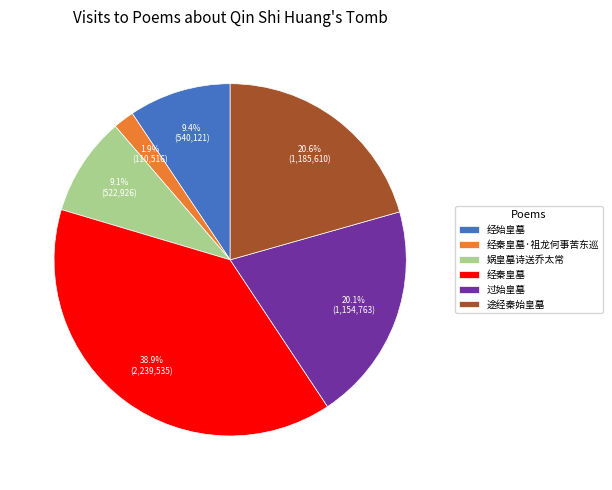

To the nearest percent, what is the difference between the largest and smallest slice percentages?

37%